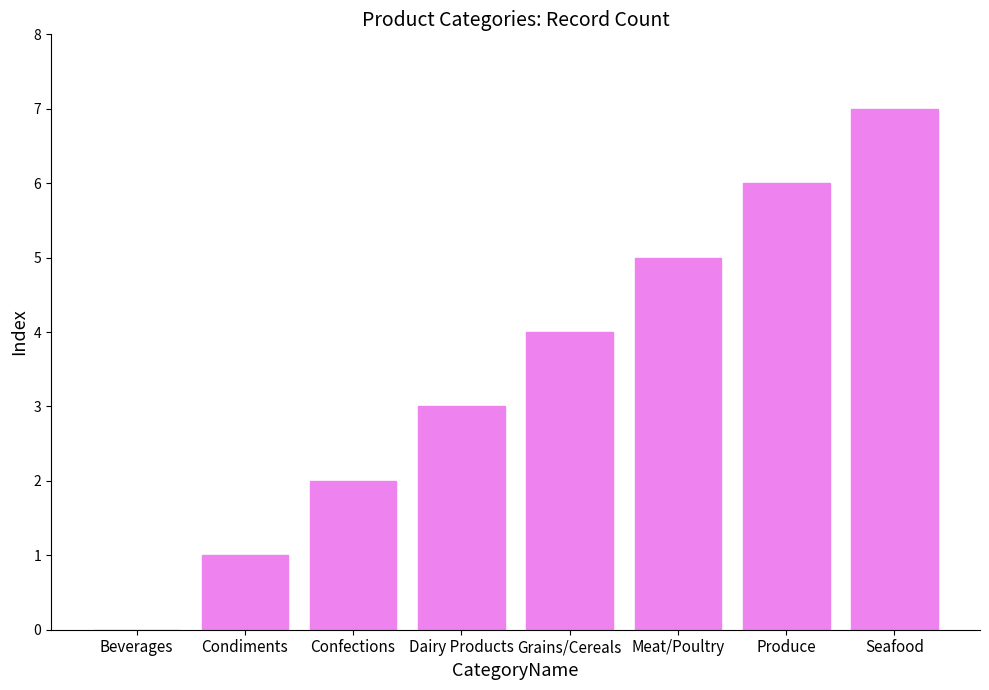

The value at Meat/Poultry is 8. True or false?

False